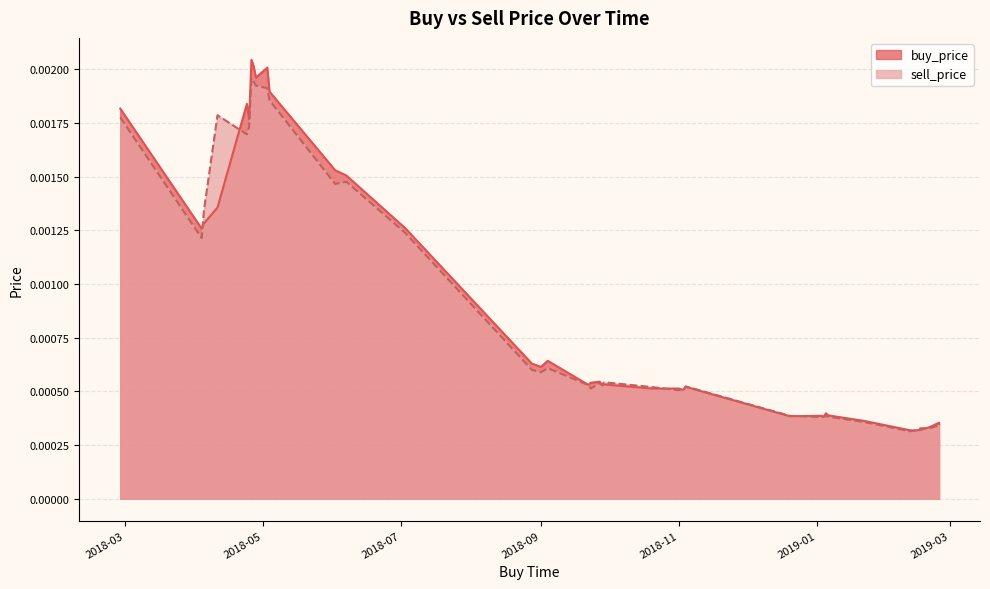

True or false: buy_price has more than 2 points higher than both neighbors.

True